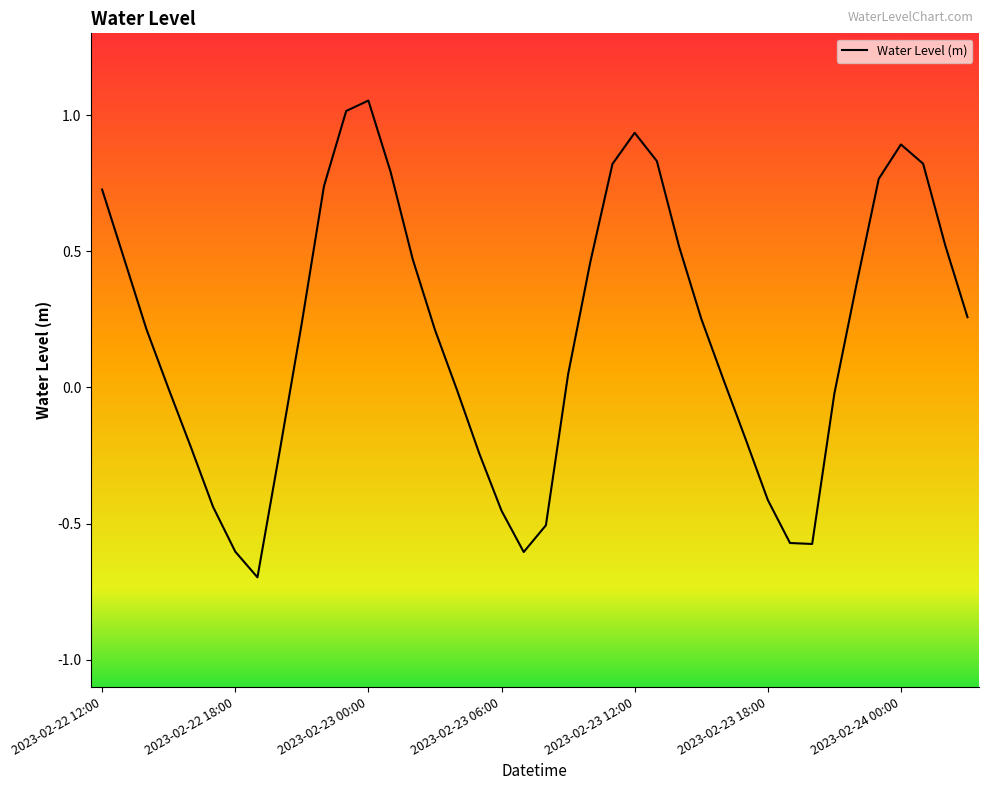

What is the smallest value displayed?

-0.7